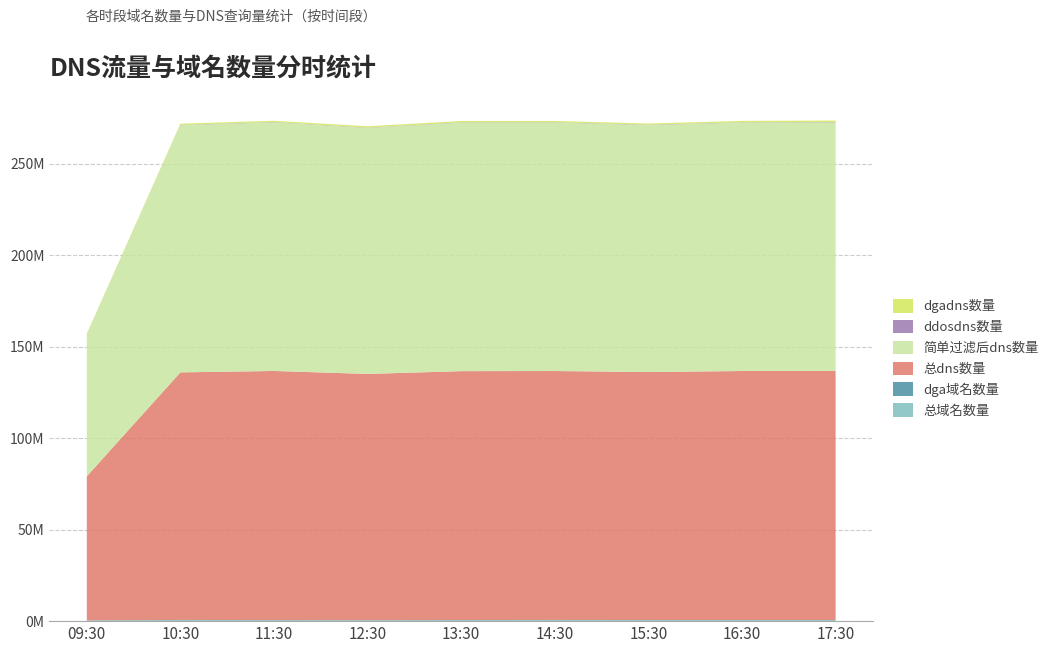

Reading left to right, extract all data points from this chart.

总域名数量: 09:30=446286	10:30=644059	11:30=592738	12:30=554122	13:30=617866	14:30=640233	15:30=621420	16:30=611481	17:30=618234
dga域名数量: 09:30=7176	10:30=9661	11:30=8711	12:30=8046	13:30=9268	14:30=9862	15:30=9696	16:30=9474	17:30=8947
总dns数量: 09:30=78670918	10:30=135289829	11:30=136099628	12:30=134520712	13:30=135982998	14:30=136031900	15:30=135479462	16:30=136065827	17:30=136094087
简单过滤后dns数量: 09:30=77356483	10:30=135078035	11:30=135937887	12:30=134493456	13:30=135839030	14:30=135831969	15:30=135029898	16:30=135800326	17:30=135837900
ddosdns数量: 09:30=95813	10:30=142328	11:30=135913	12:30=134877	13:30=148189	14:30=146402	15:30=151848	16:30=138895	17:30=168301
dgadns数量: 09:30=480286	10:30=678776	11:30=654724	12:30=726270	13:30=721136	14:30=666046	15:30=634923	16:30=739992	17:30=835964